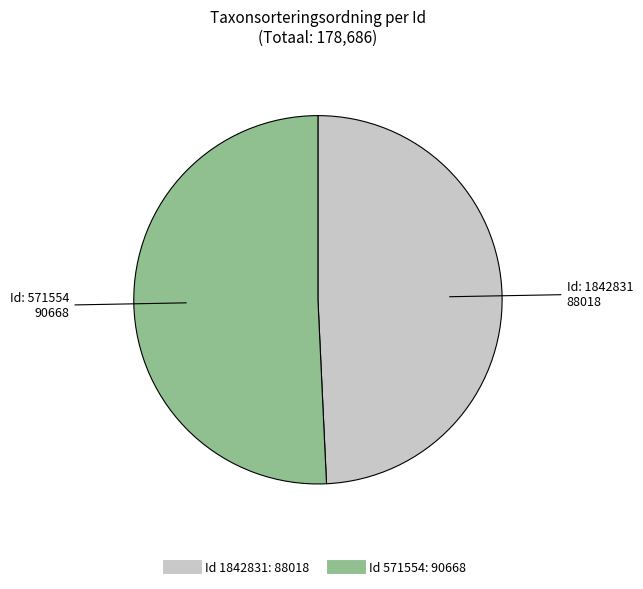

Is there a majority slice in this chart?

Yes